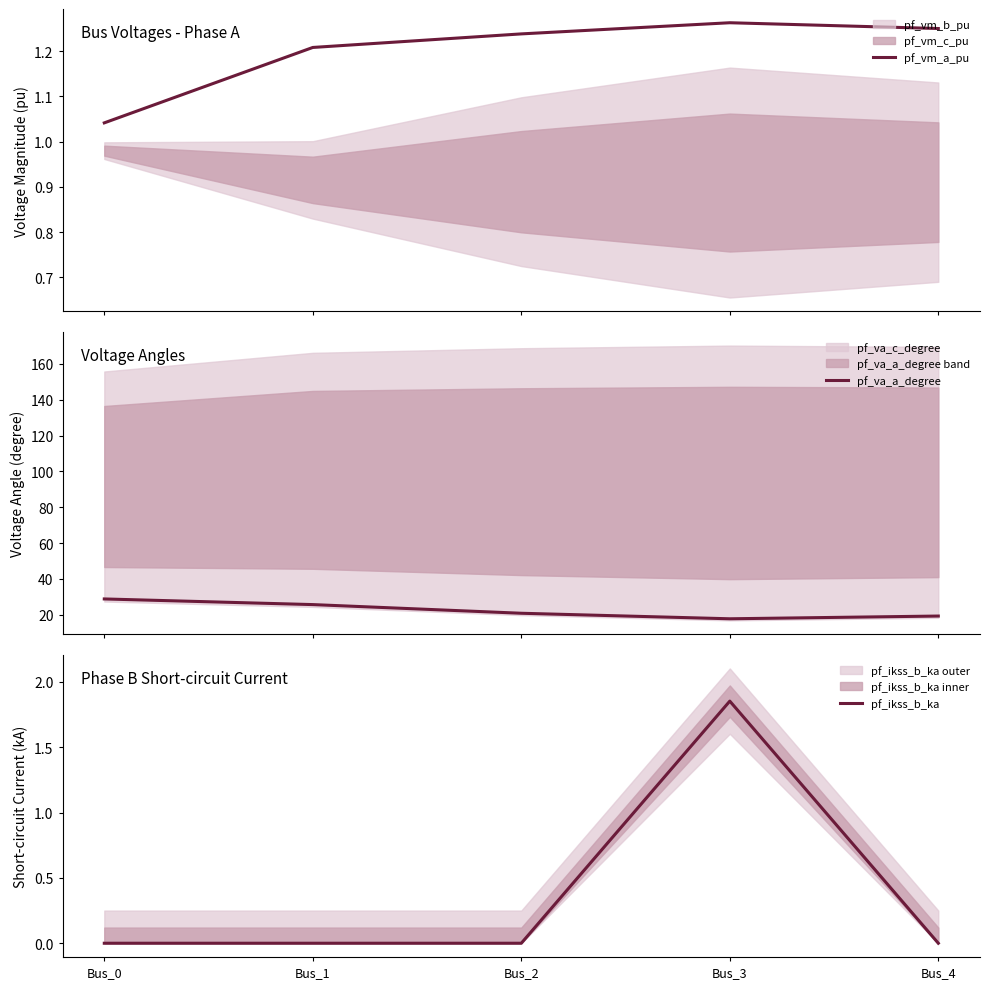

Is this an area chart (filled region under the line)?

No